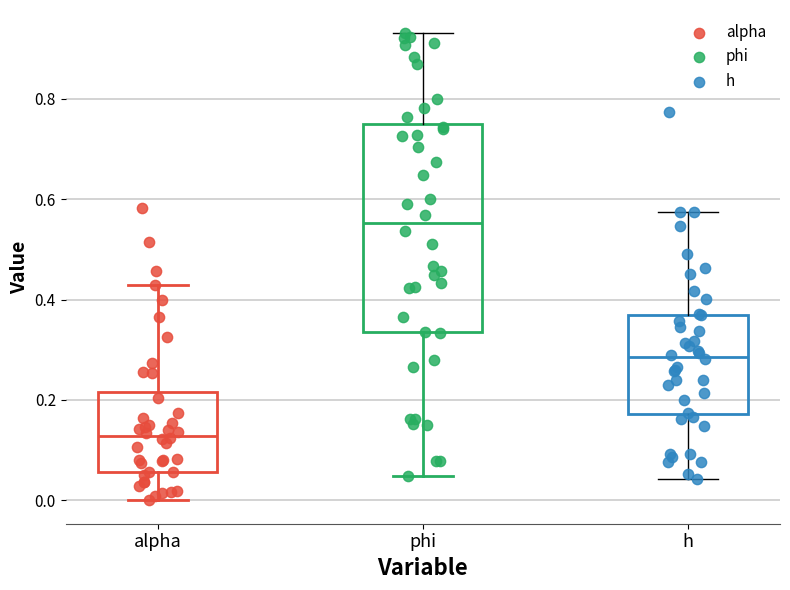

Reading left to right, transcribe this box plot: for each box, give where its median line is, the range the box spans, and where its two whiskers end, as read against the y-axis. The values are not printed on the chart, so give them approximately, as read against the axis.

alpha: median 0.12, box 0.06 to 0.22, whiskers 0.00 to 0.42
phi: median 0.56, box 0.34 to 0.74, whiskers 0.04 to 0.94
h: median 0.28, box 0.18 to 0.38, whiskers 0.04 to 0.58